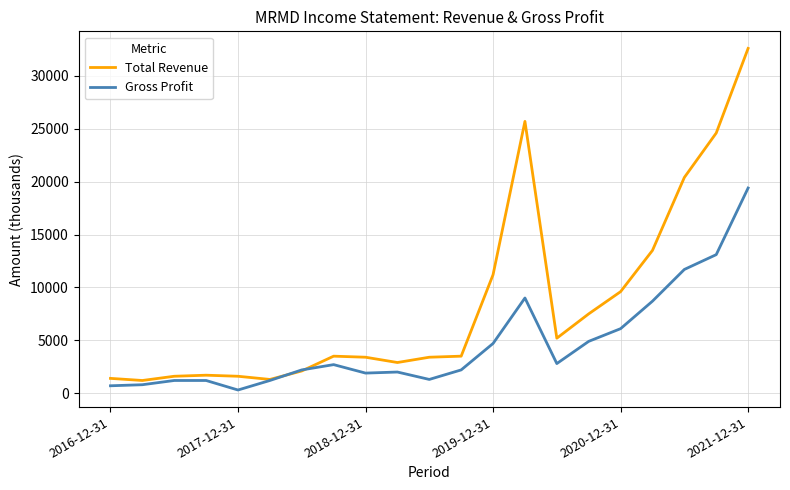

Does the chart display data point markers on the line(s)?

No